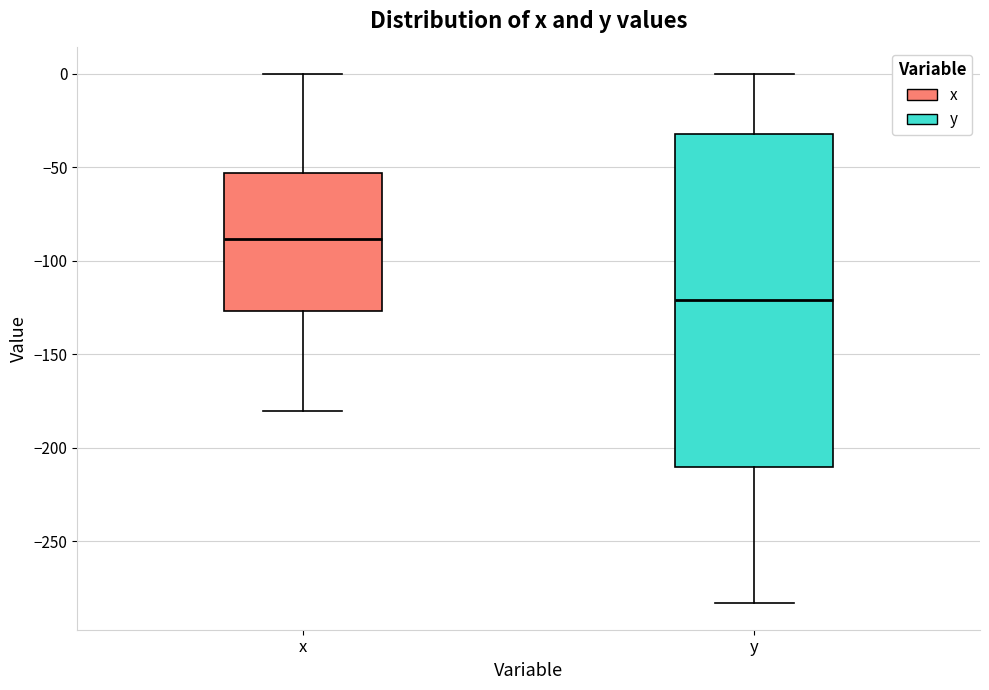

Reading left to right, read every box against the y-axis: the position of its median line, the range the box covers, and the ends of its whiskers. The values are not printed on the chart, so give them approximately, as read against the axis.

x: median -90, box -125 to -55, whiskers -180 to 0
y: median -120, box -210 to -30, whiskers -285 to 0